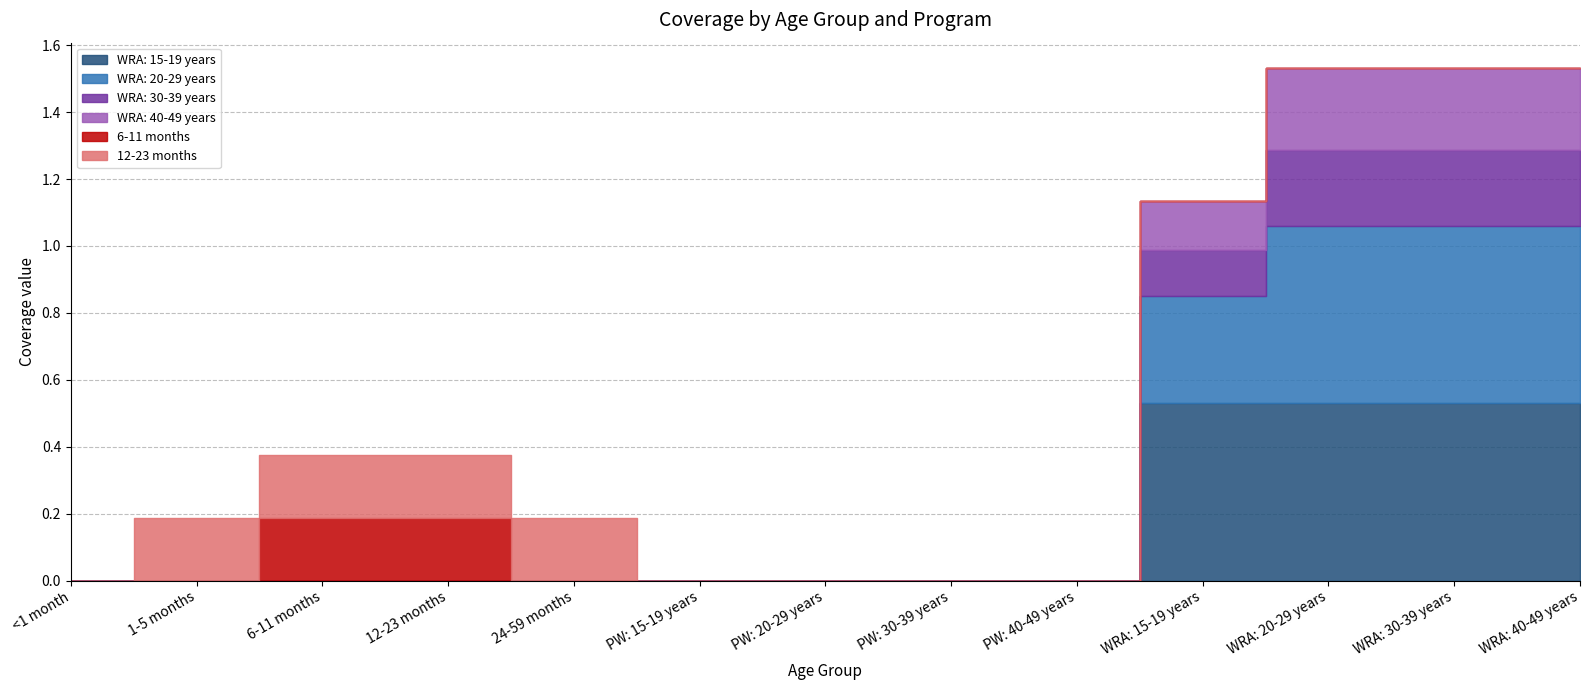

The WRA: 30-39 years series shows 0.0 at 1-5 months. True or false?

True